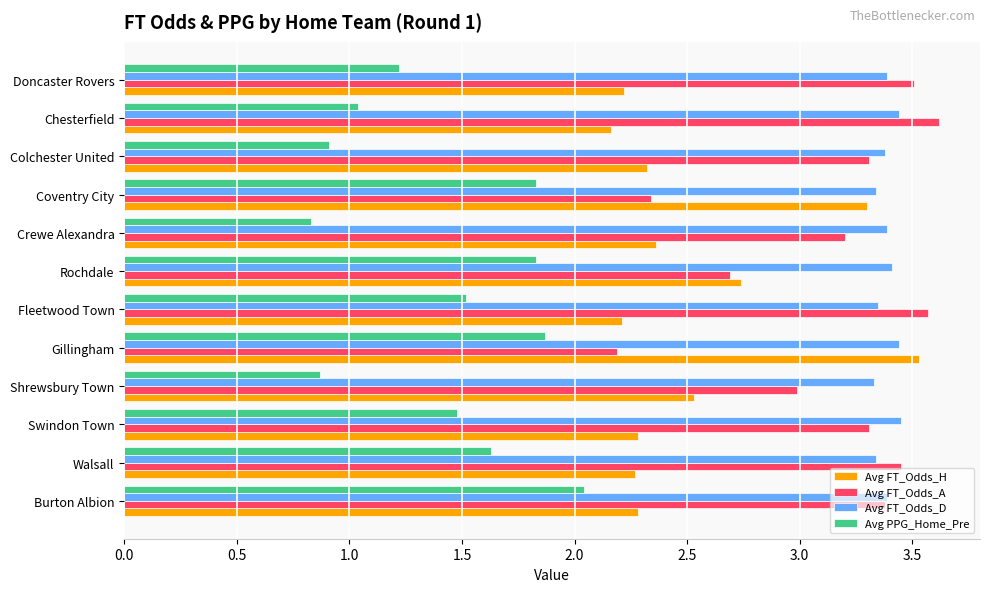

True or false: Avg FT_Odds_D has a value of 3.4 at Chesterfield.

True